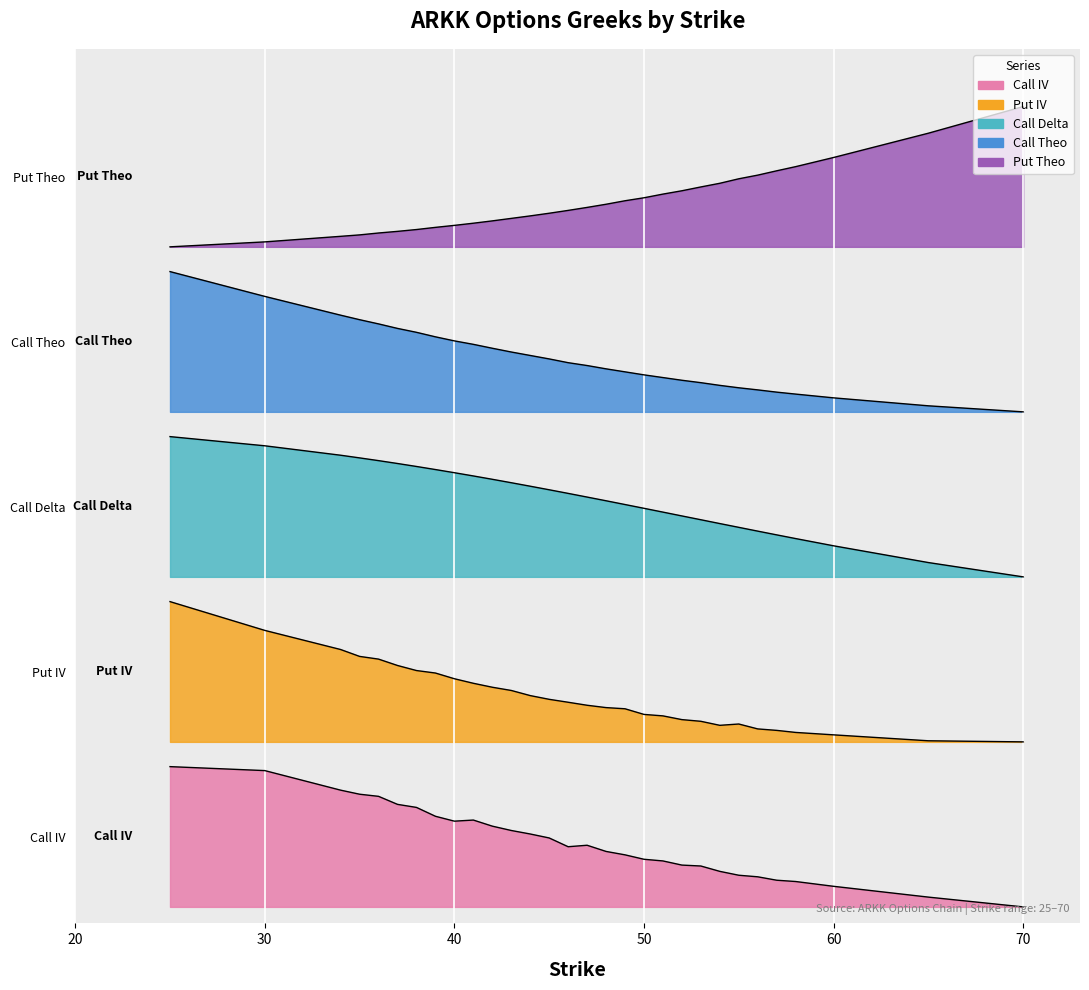

What is the total value across all series at 51?

11.4